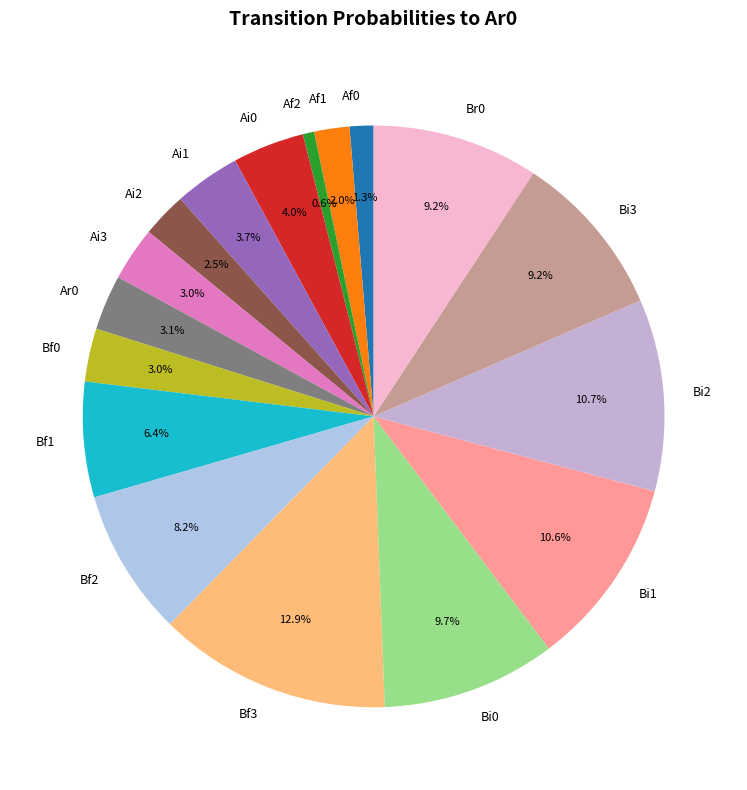

Which slice is the smallest?

Af2